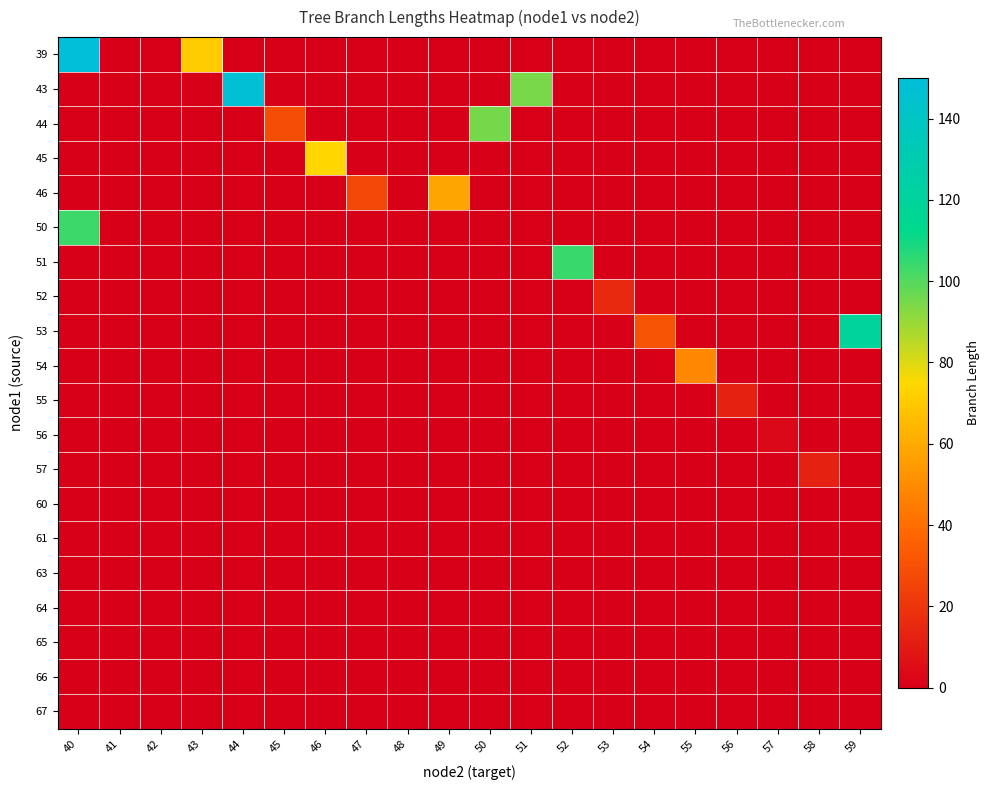

How many series are shown in this chart?

20